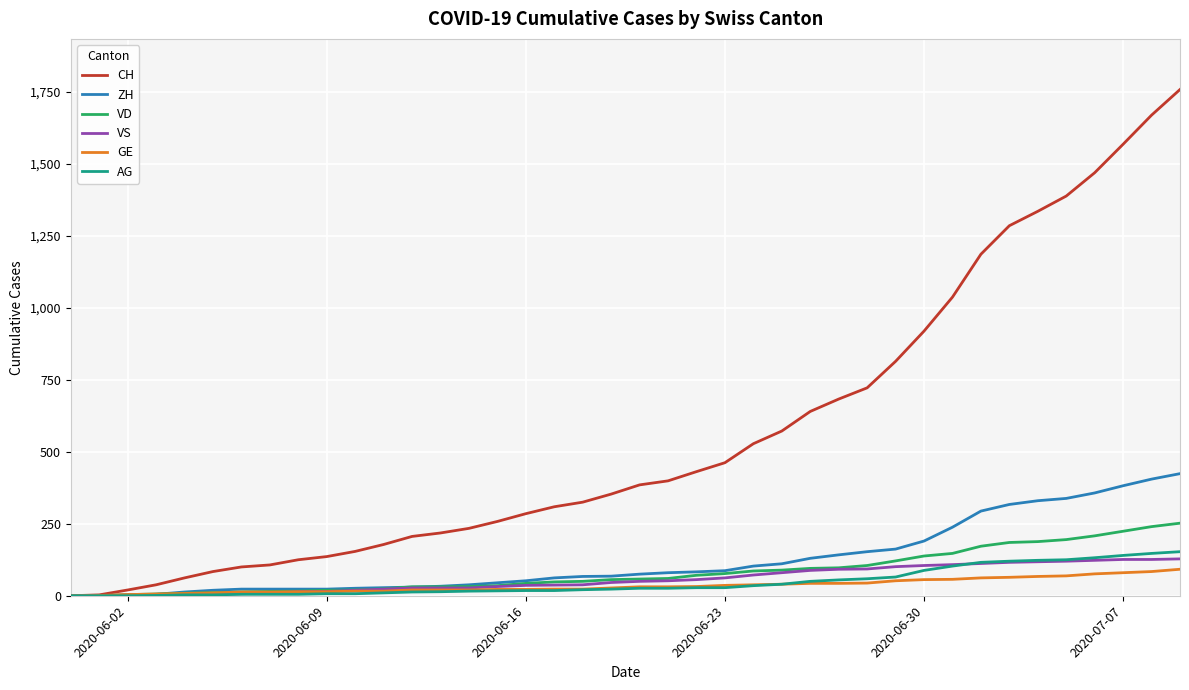

Which series has the largest total across all categories?

CH